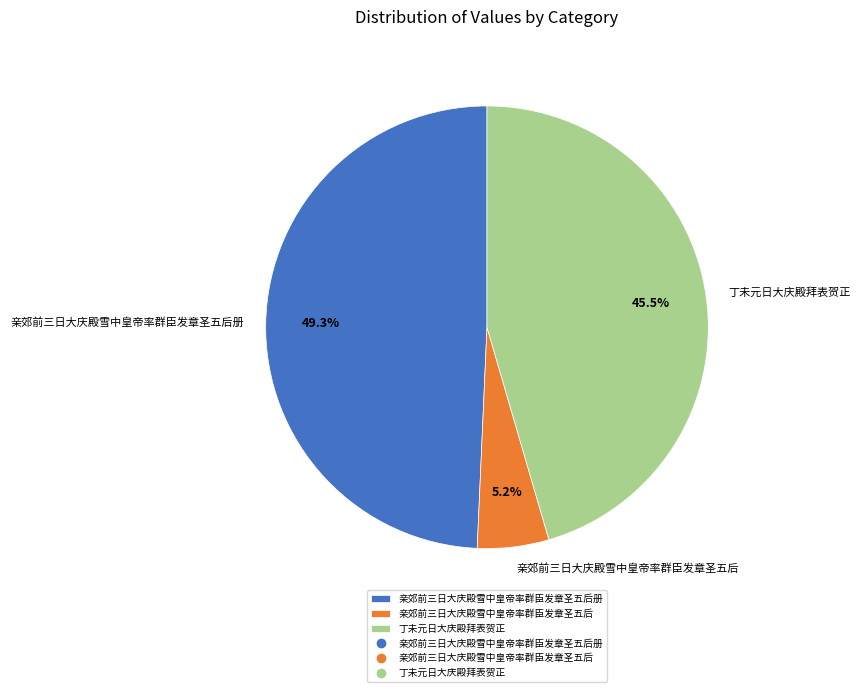

What is the ratio of the value at 亲郊前三日大庆殿雪中皇帝率群臣发章圣五后册 to the value at 丁未元日大庆殿拜表贺正?

1.1